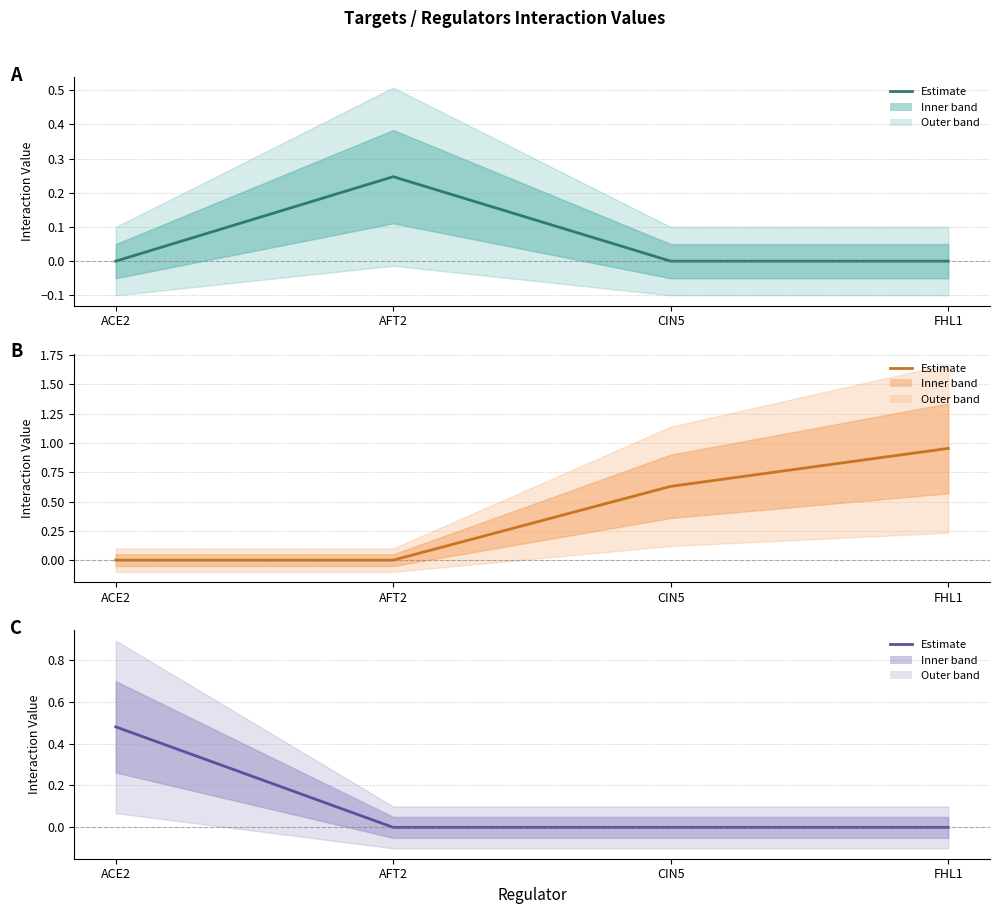

True or false: FHL1 has more than 0 points higher than both neighbors.

False